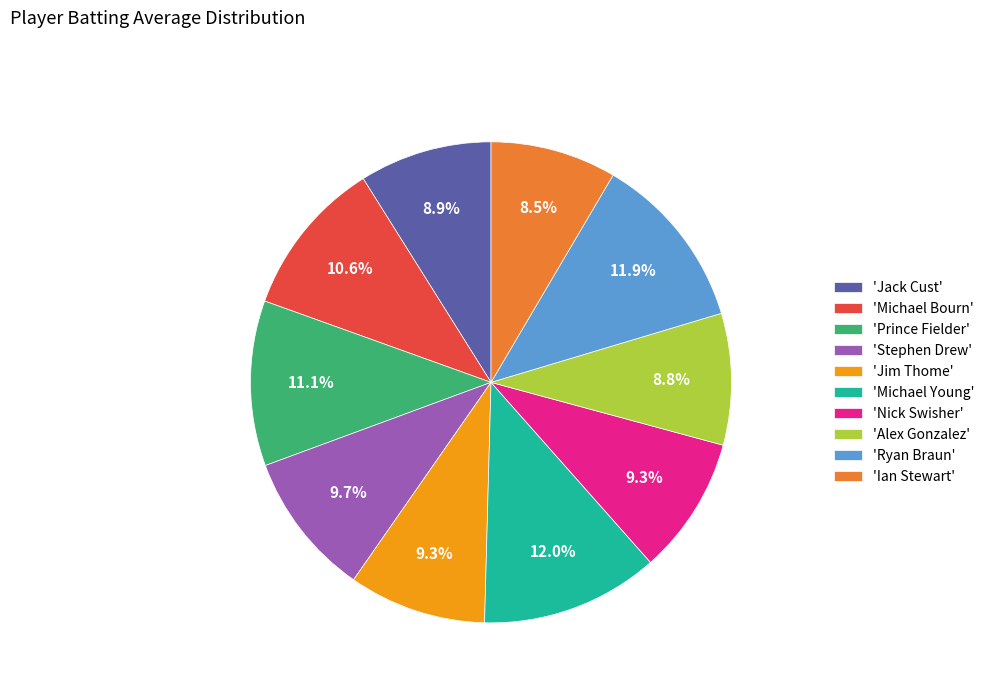

Is there a majority slice in this chart?

No